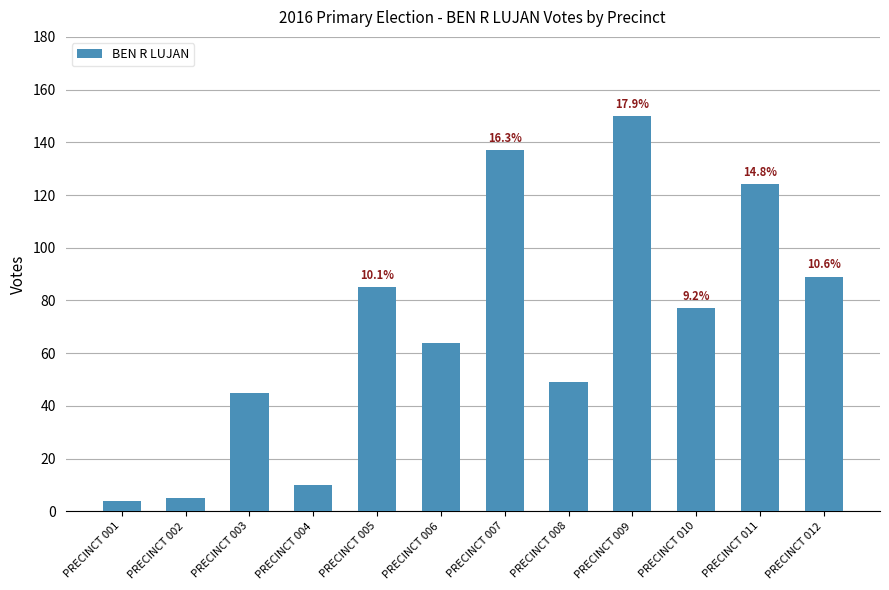

At which label does the data first exceed 77?

PRECINCT 005